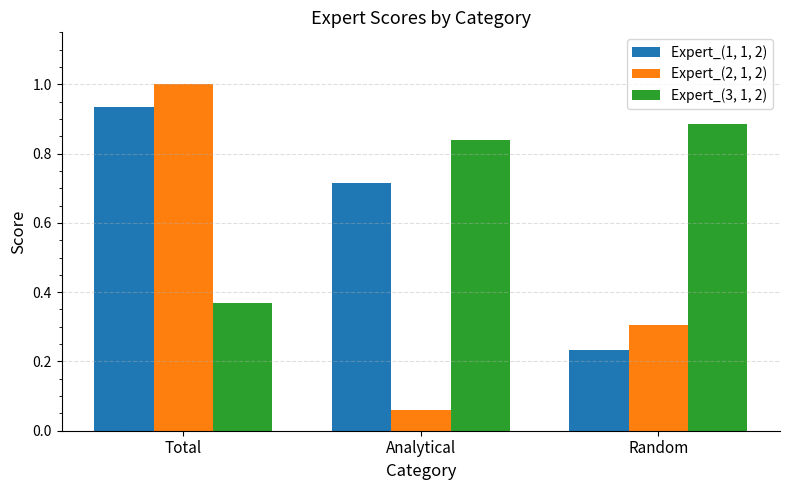

True or false: Expert_(2, 1, 2) has a value of 0.5 at Total.

False